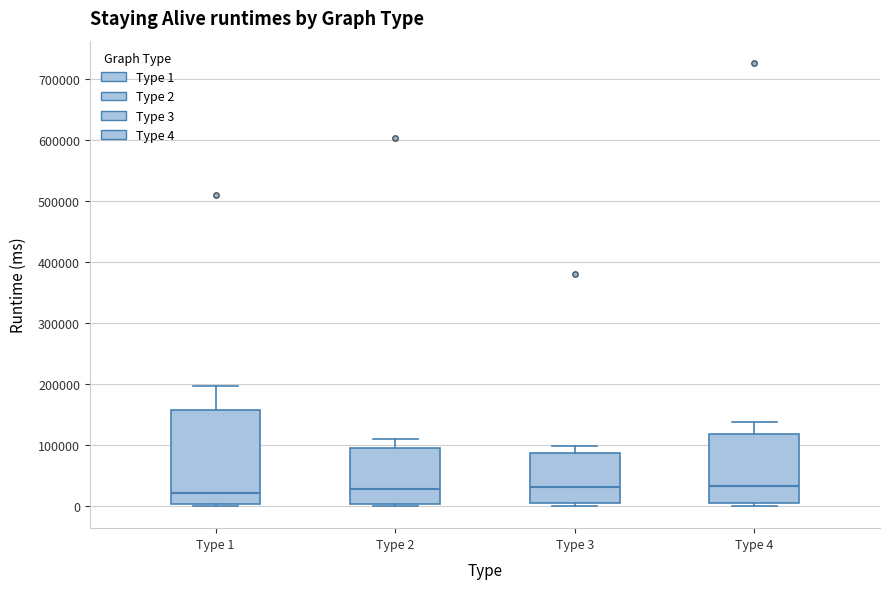

Where does the median line of the box for Type 1 sit on the y-axis? The values are not printed on the chart, so give them approximately, as read against the axis.

20000